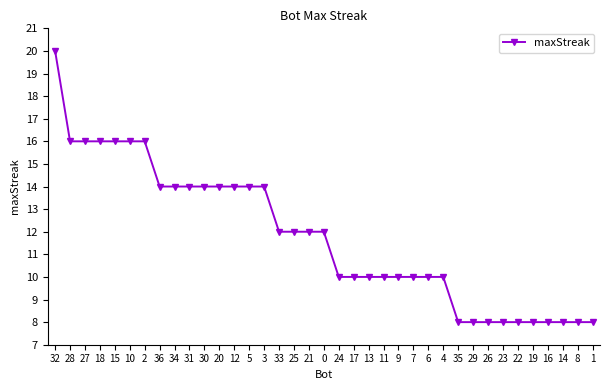

Reading left to right, transcribe all the data shown in this chart.

20	16	16	16	16	16	16	14	14	14	14	14	14	14	14	12	12	12	12	10	10	10	10	10	10	10	10	8	8	8	8	8	8	8	8	8	8